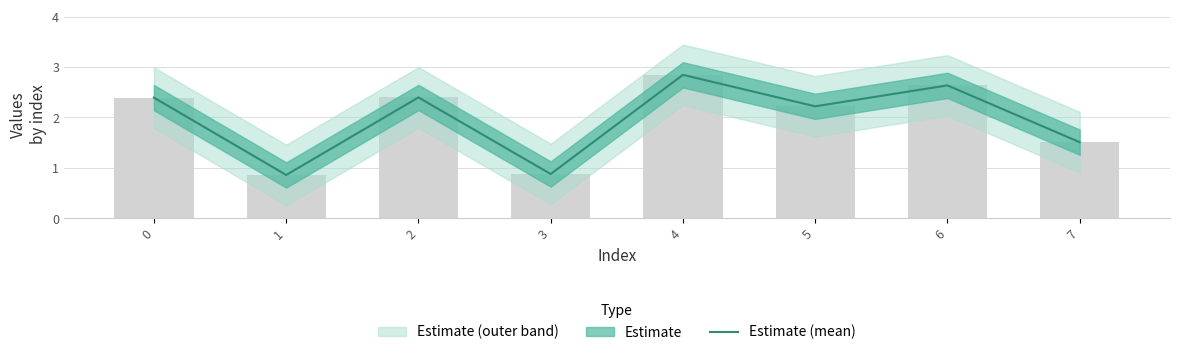

What is the change in value from 3 to 6?

+1.8